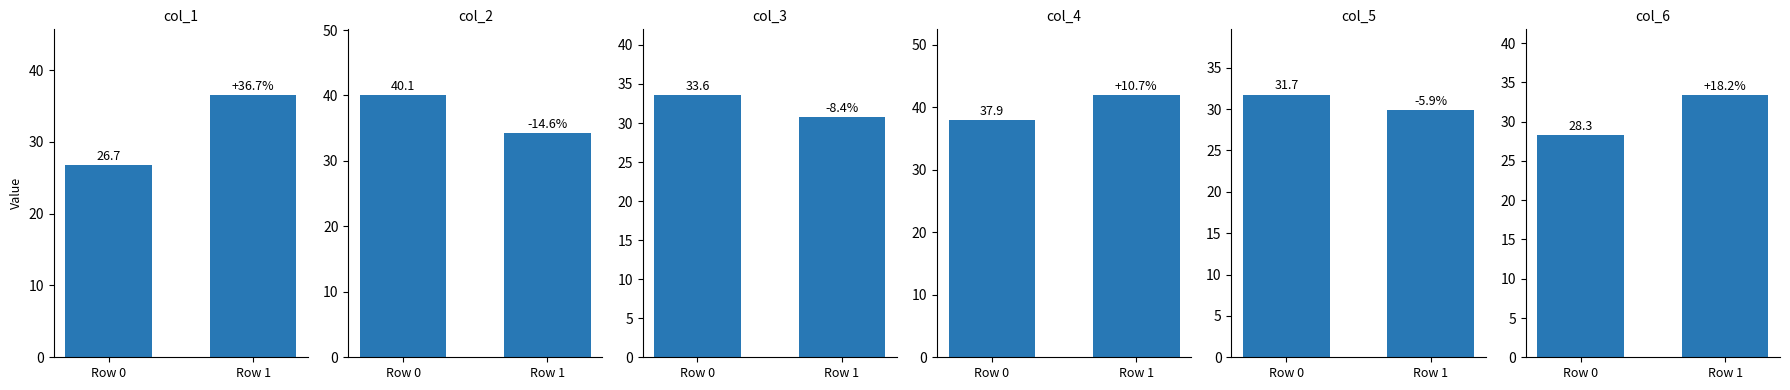

Reading right to left, transcribe all the data shown in this chart.

col_1: 36.5	26.7
col_2: 34.2	40.1
col_3: 30.8	33.6
col_4: 41.9	37.9
col_5: 29.8	31.7
col_6: 33.4	28.3